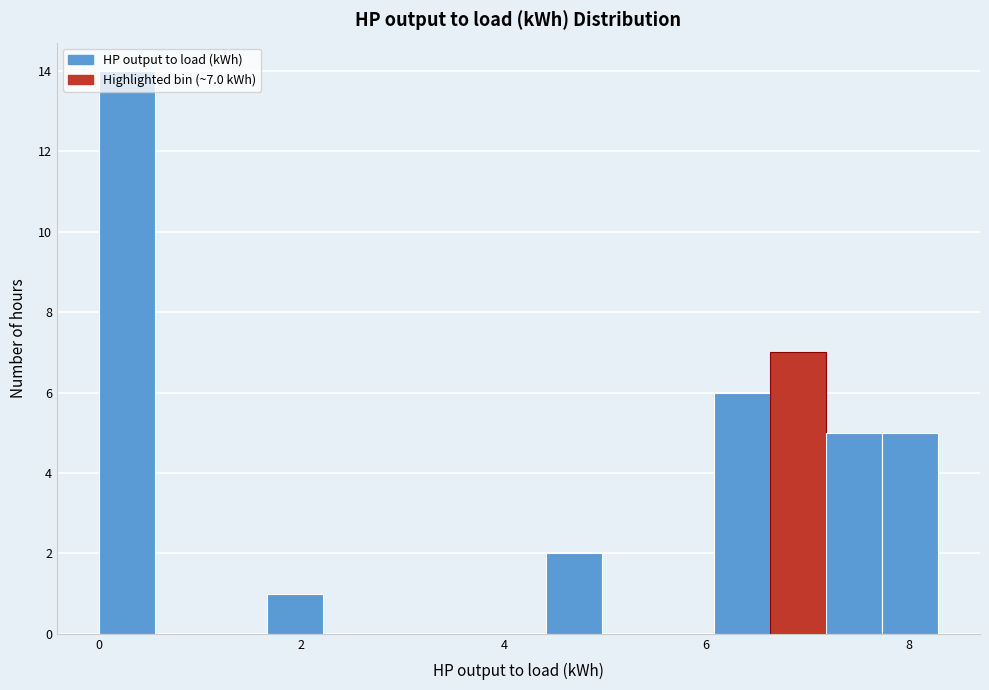

Read against the x-axis, roughly where is the centre of the tallest bar?

0.2